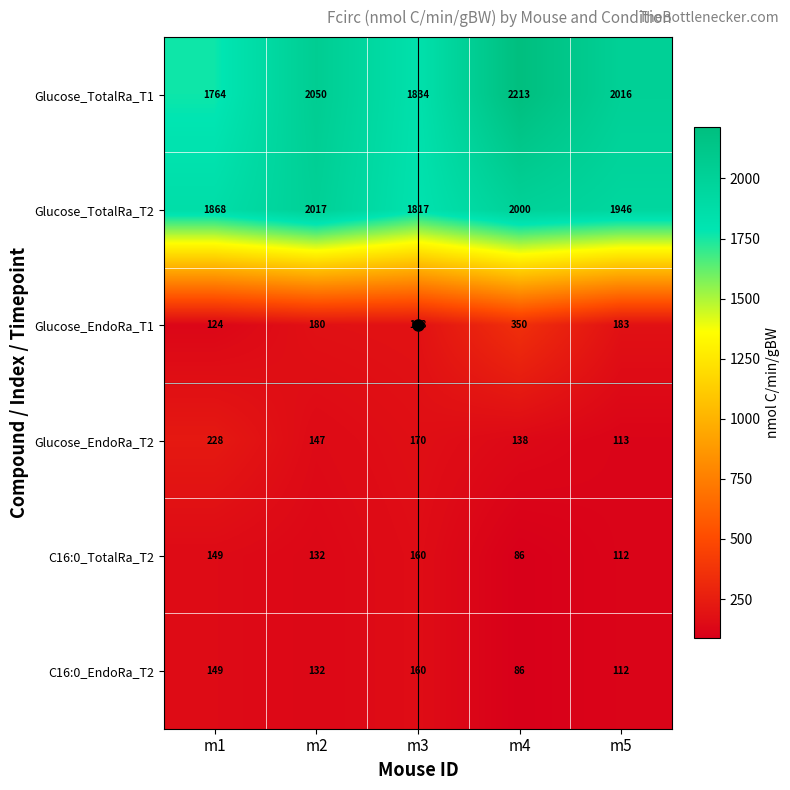

The C16:0_EndoRa_T2 series shows 119 at m4. True or false?

False